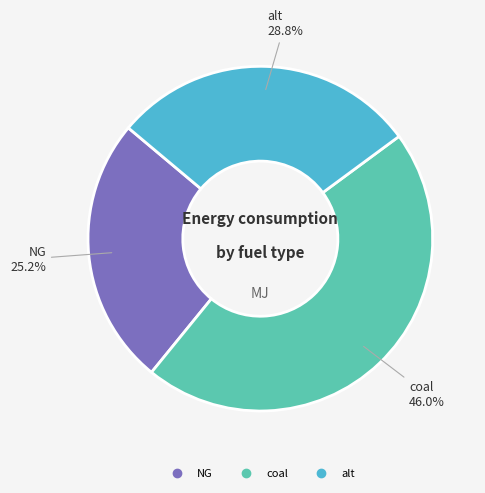

To the nearest percent, what percentage of the pie is NG?

25%